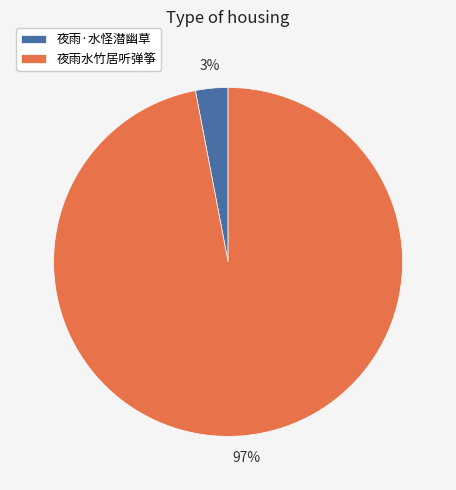

To the nearest percent, what is the combined percentage of 夜雨水竹居听弹筝 and 夜雨·水怪潜幽草?

100%